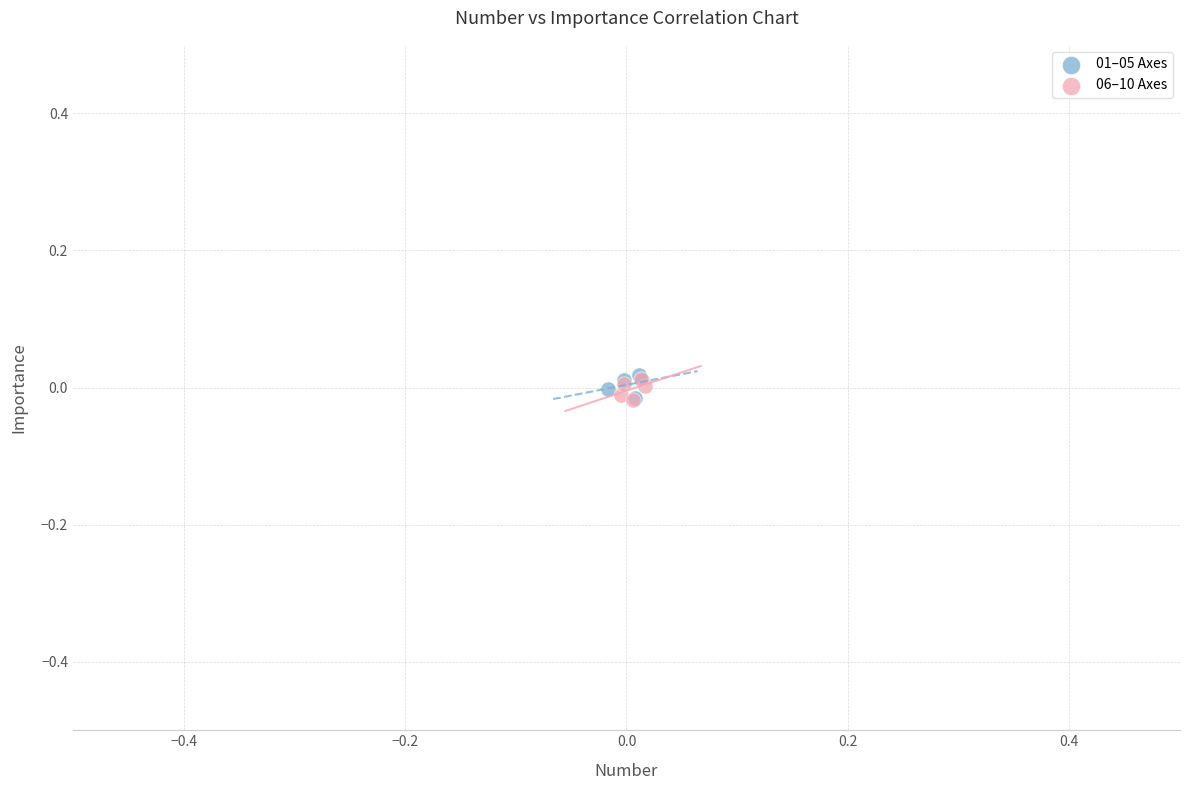

What are all the series names shown in the legend?

01–05 Axes, 06–10 Axes